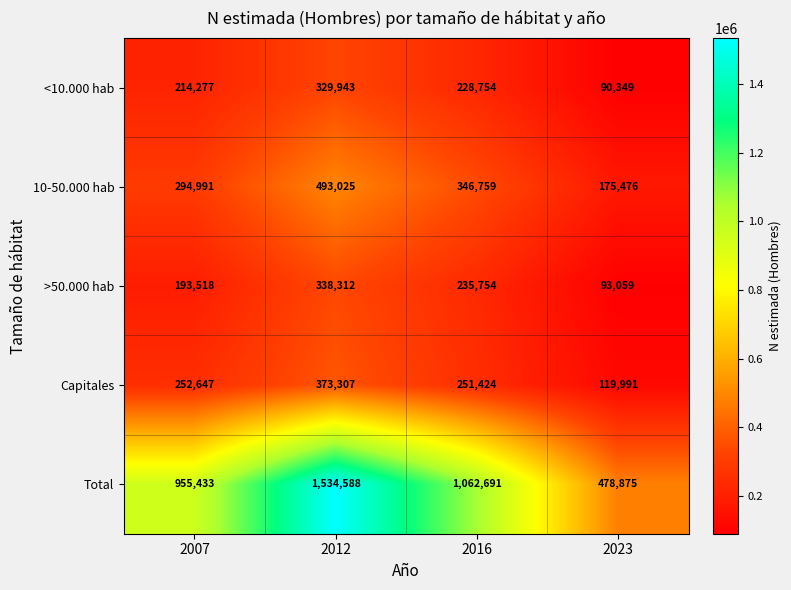

Where is 10-50.000 hab nearest to the value 334250?

2016